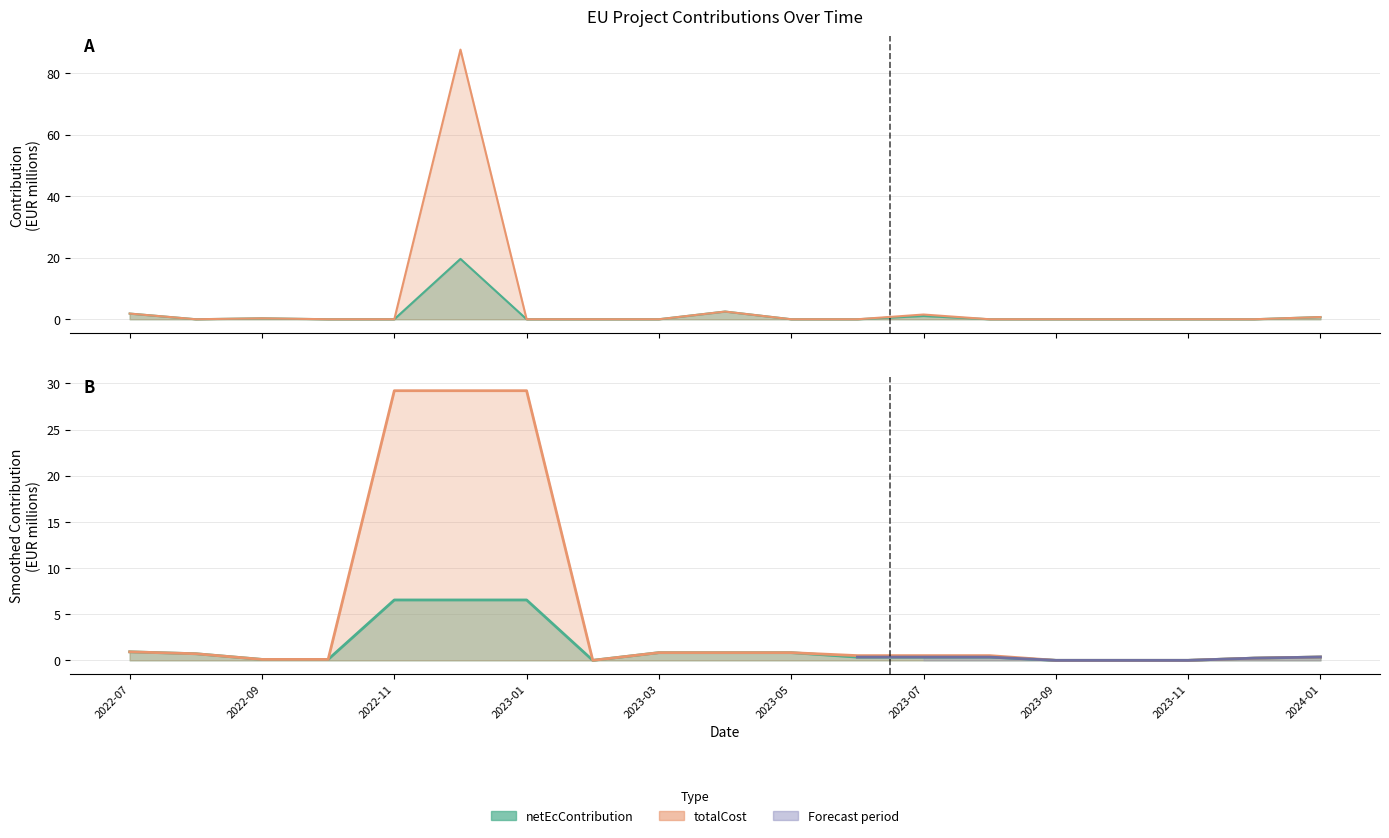

How many values in the netEcContribution series exceed 0?

6